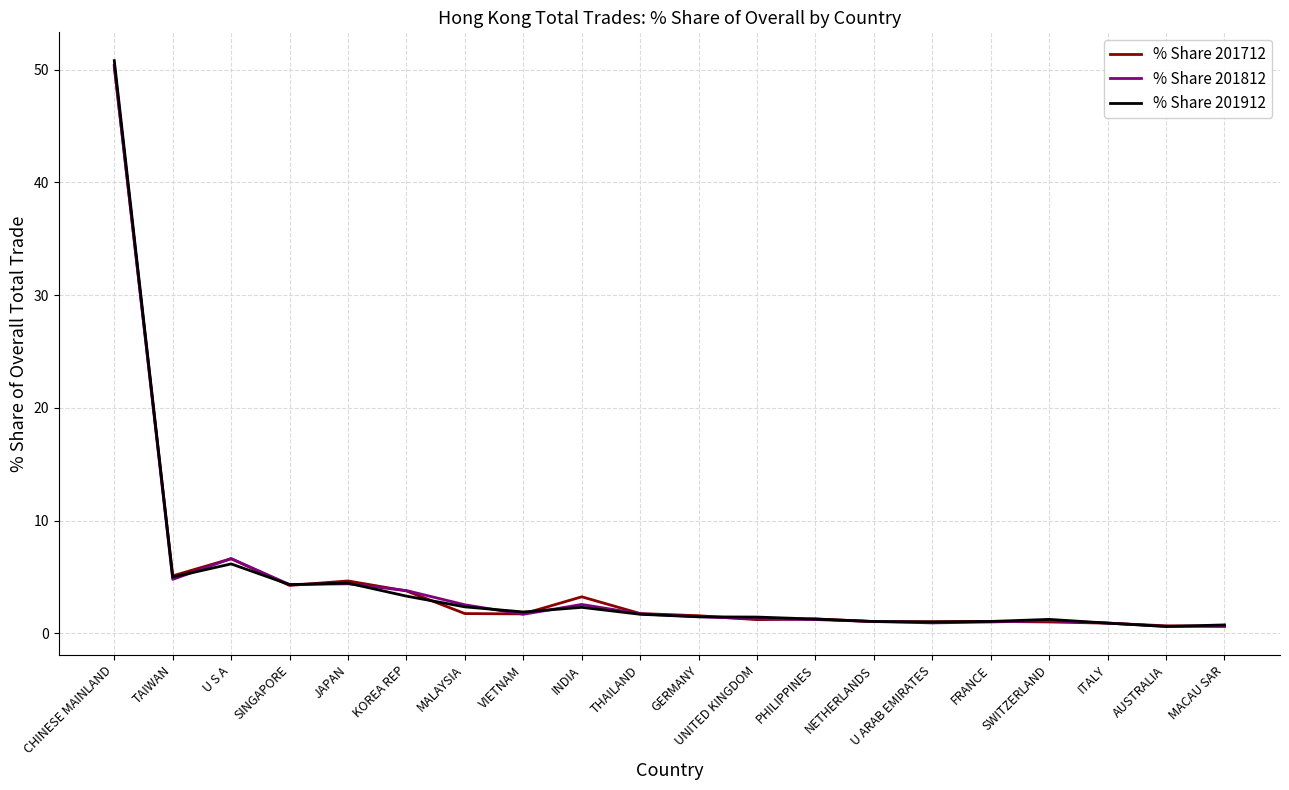

Which series ends up on top after the final intersection of % Share 201912 and % Share 201812?

% Share 201912